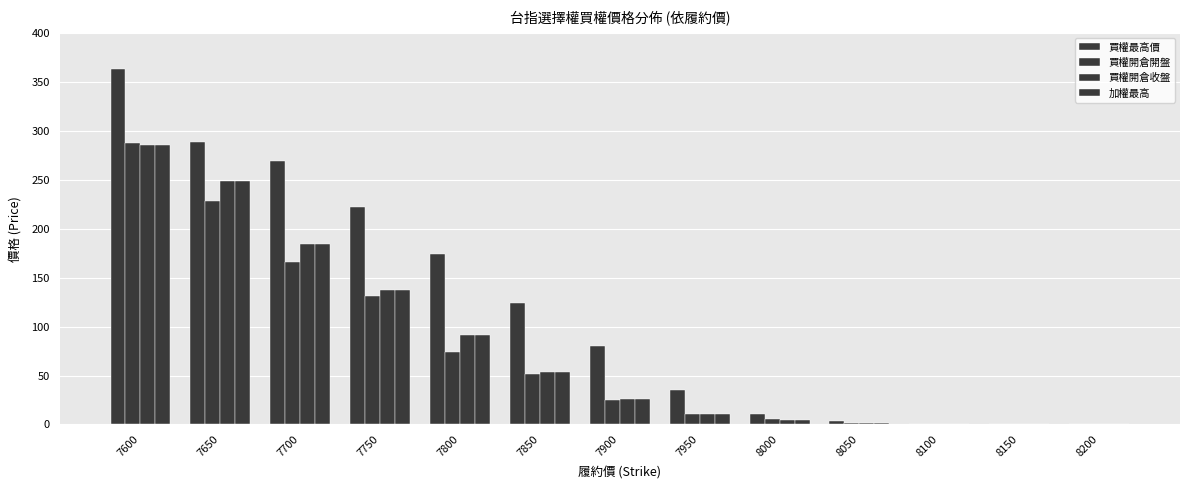

What is the sum of all 買權開倉收盤 values?

1048.1